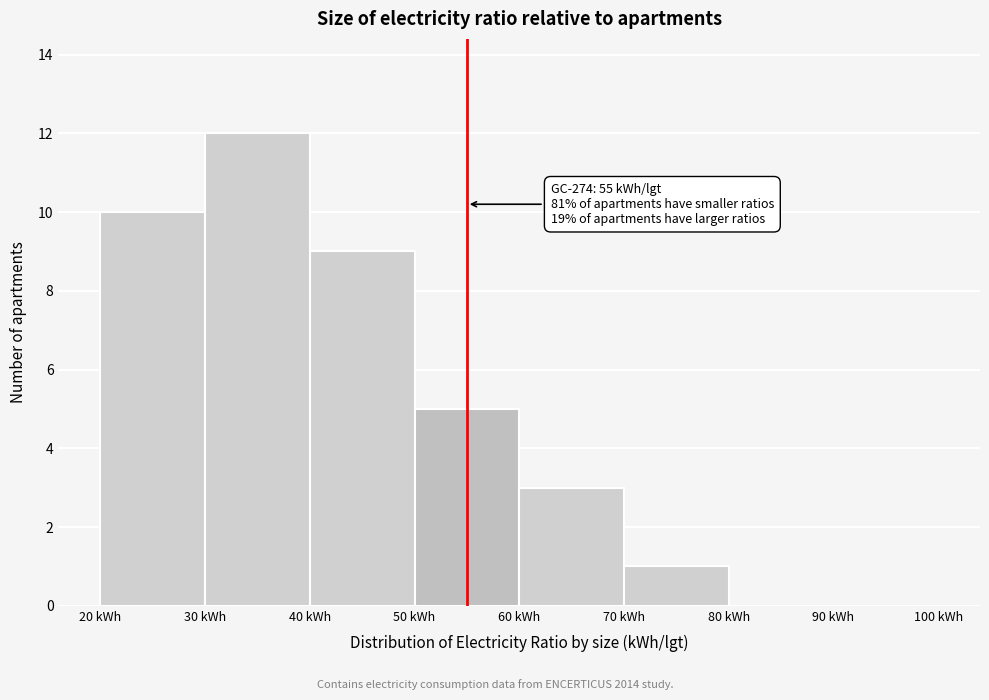

Over which range of the x-axis is the bar tallest?

30 to 40